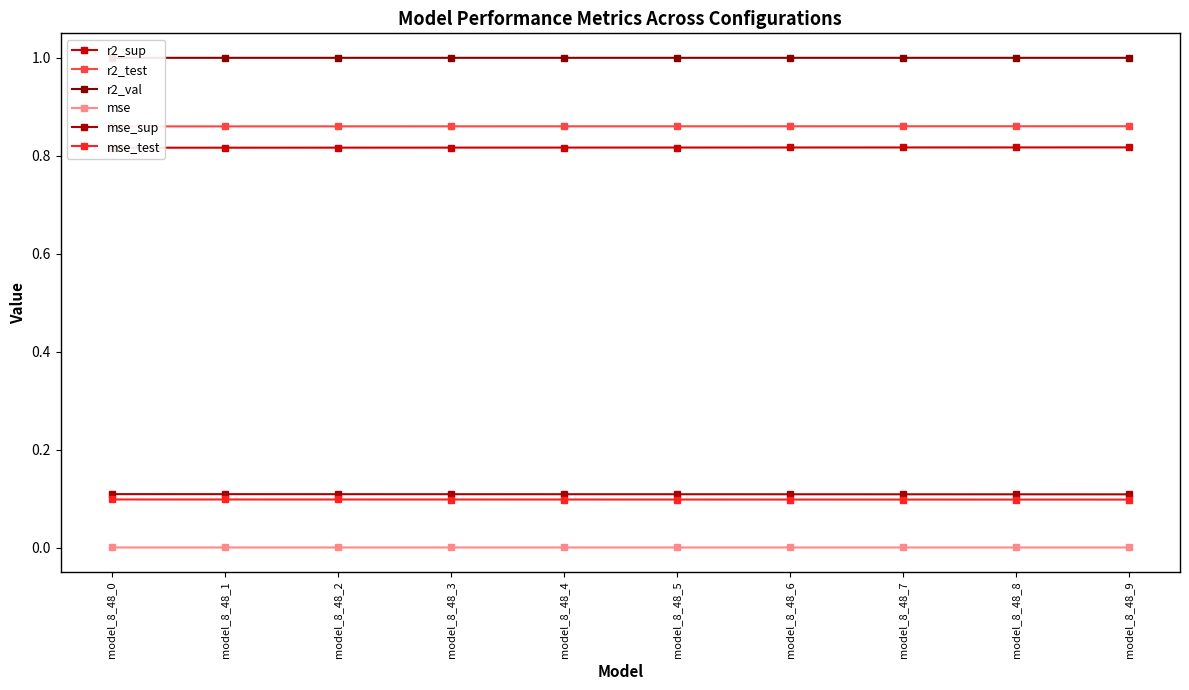

True or false: r2_sup and mse intersect in this chart.

False